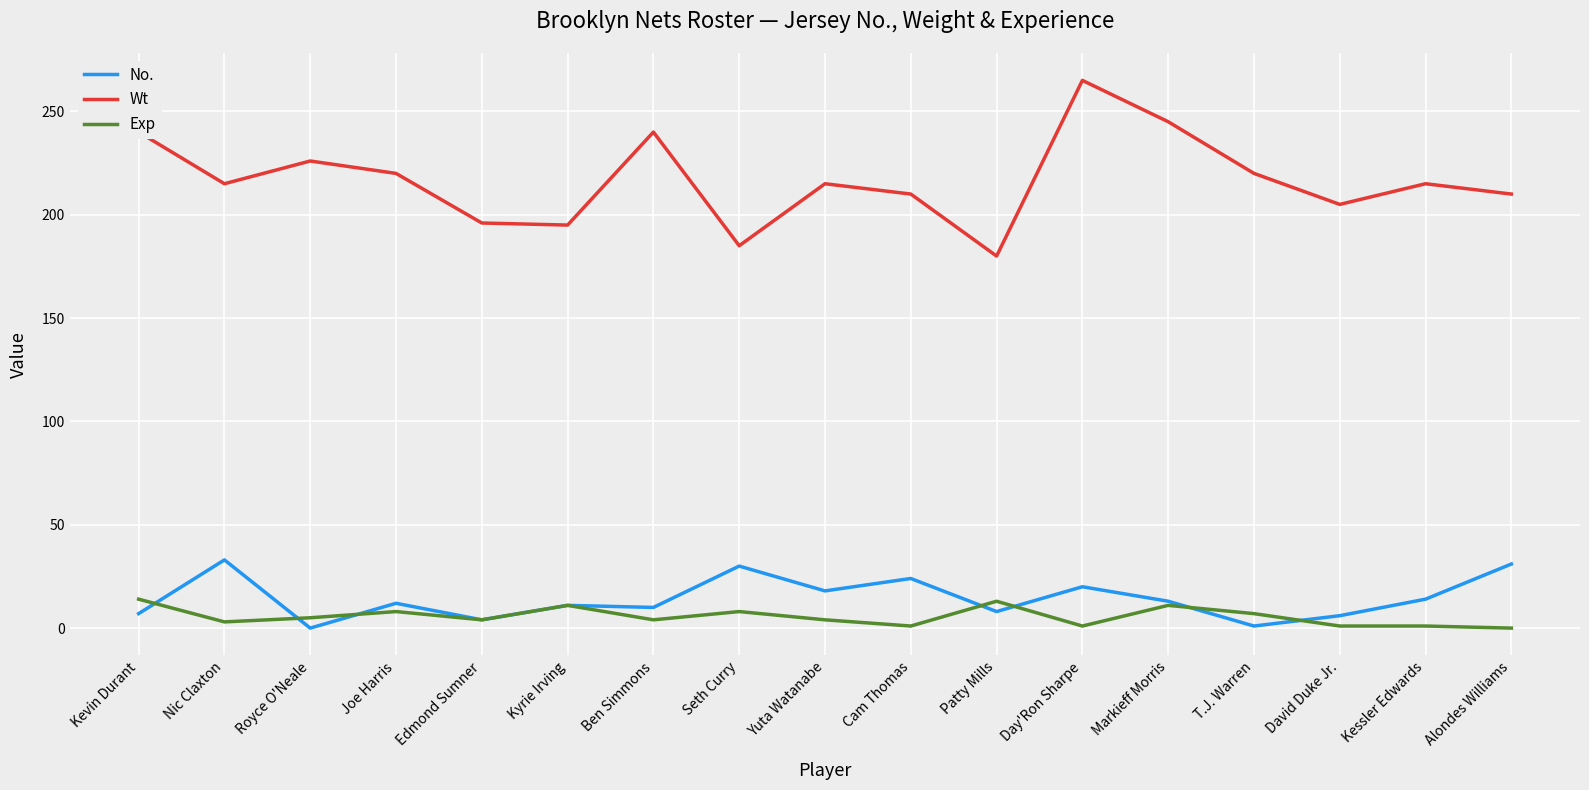

Which series has the widest spread of values?

Wt